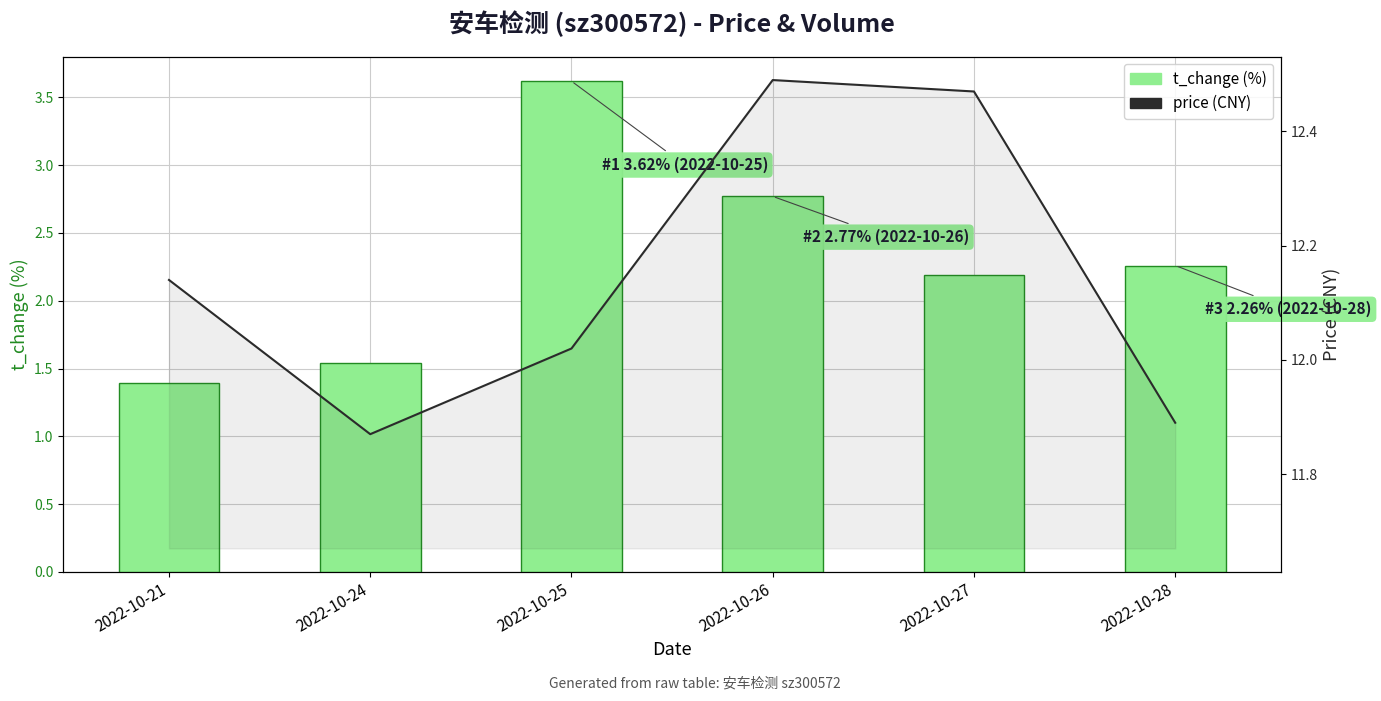

The value of price at 2022-10-27 is 12.5. True or false?

True